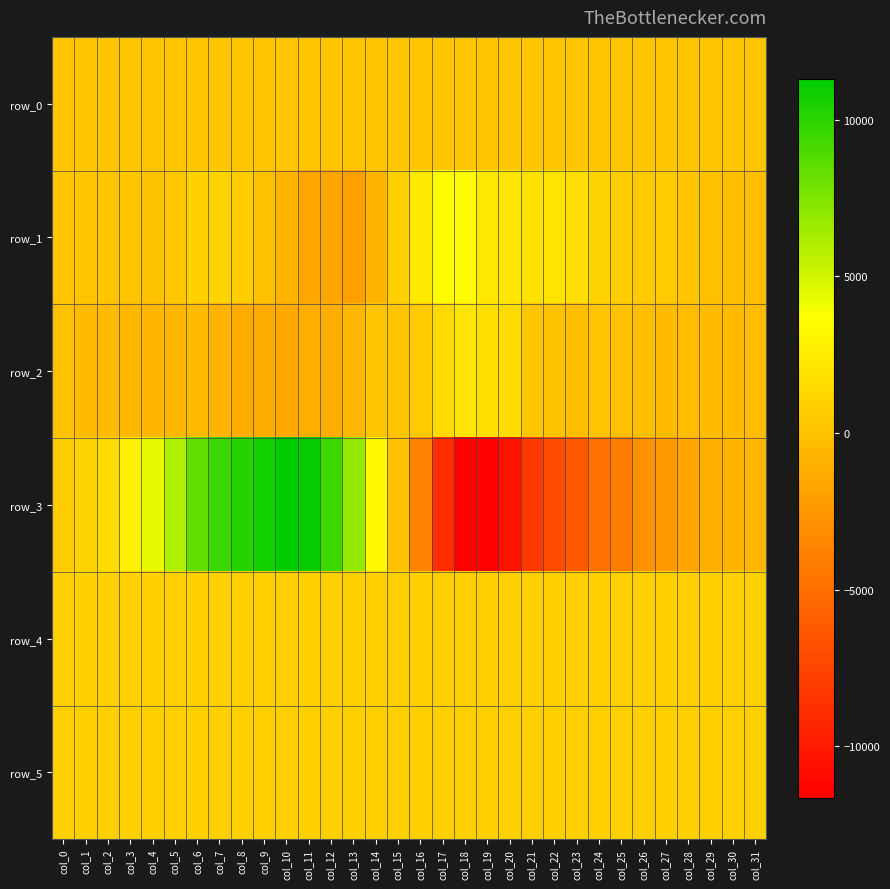

What is the minimum value shown in the chart?

-11639.0